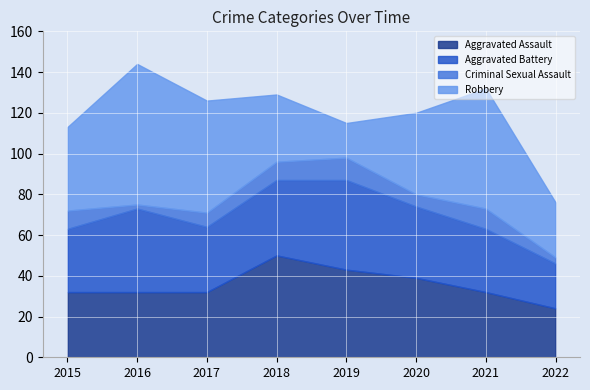

True or false: Aggravated Battery has more than 1 interior local peaks.

True